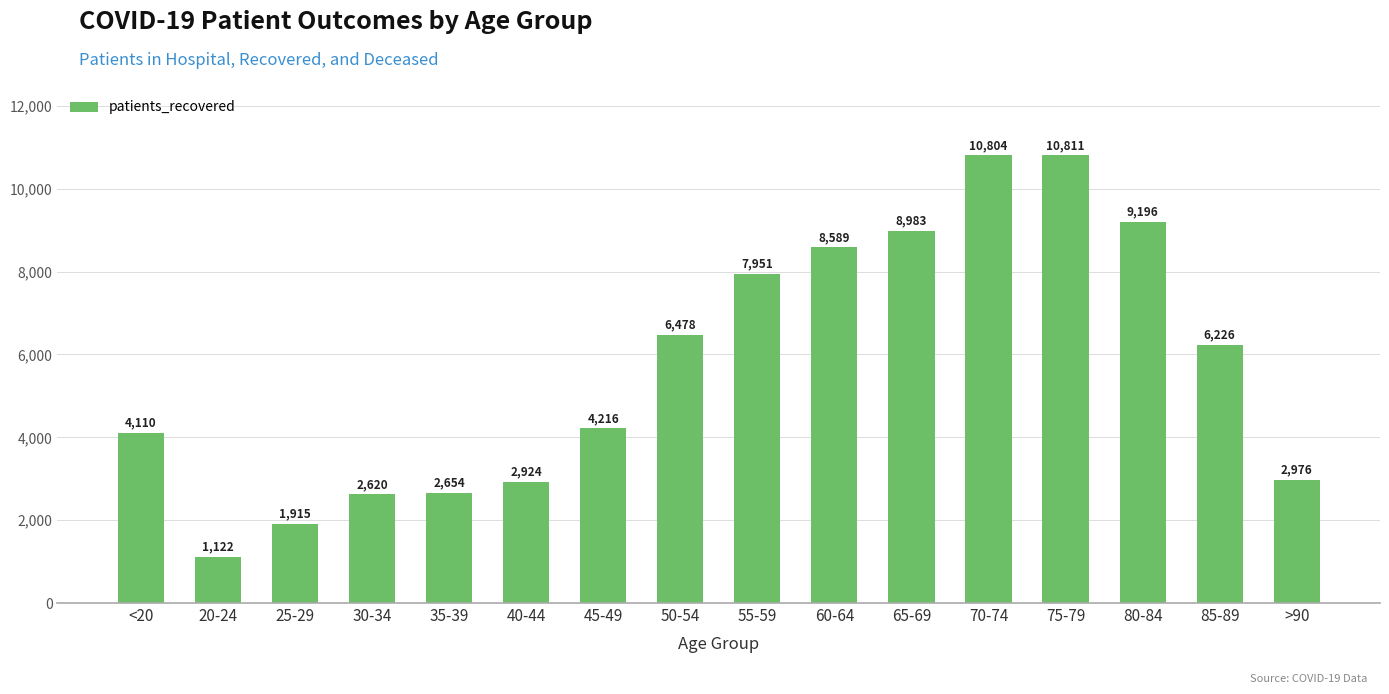

How many series are shown in this chart?

1